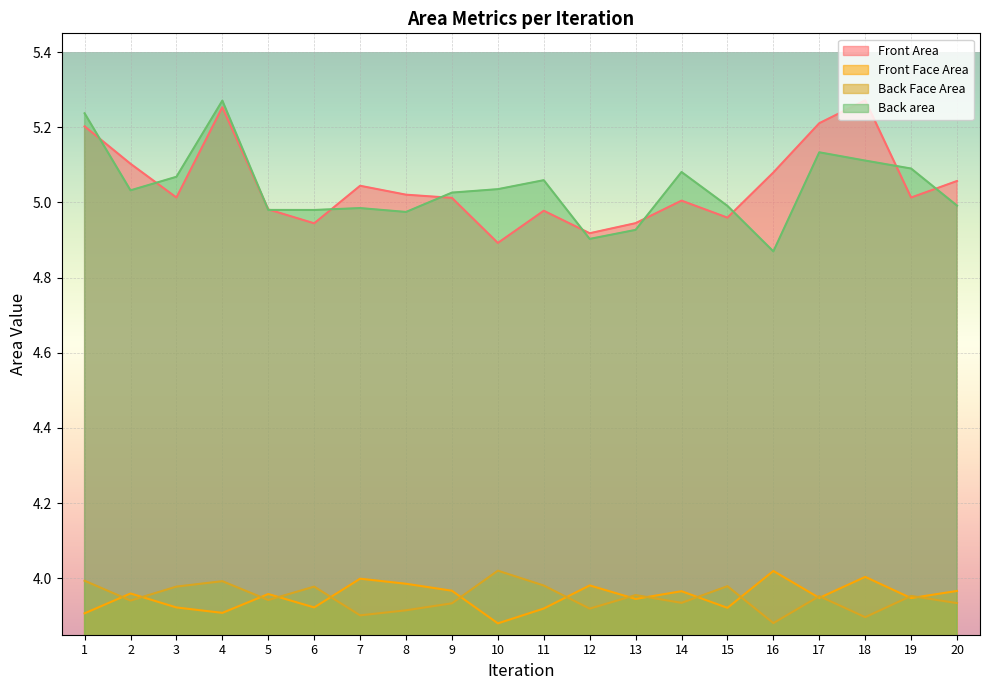

Is it true that Back Face Area equals 1.6 at 9?

False